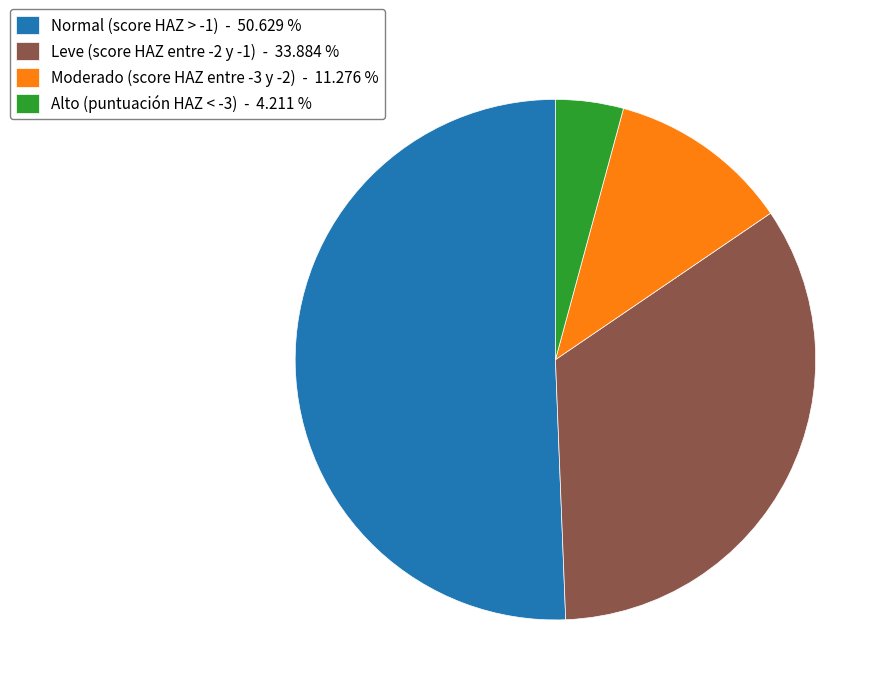

What is the smallest slice in the pie chart?

Alto (puntuación HAZ < -3)